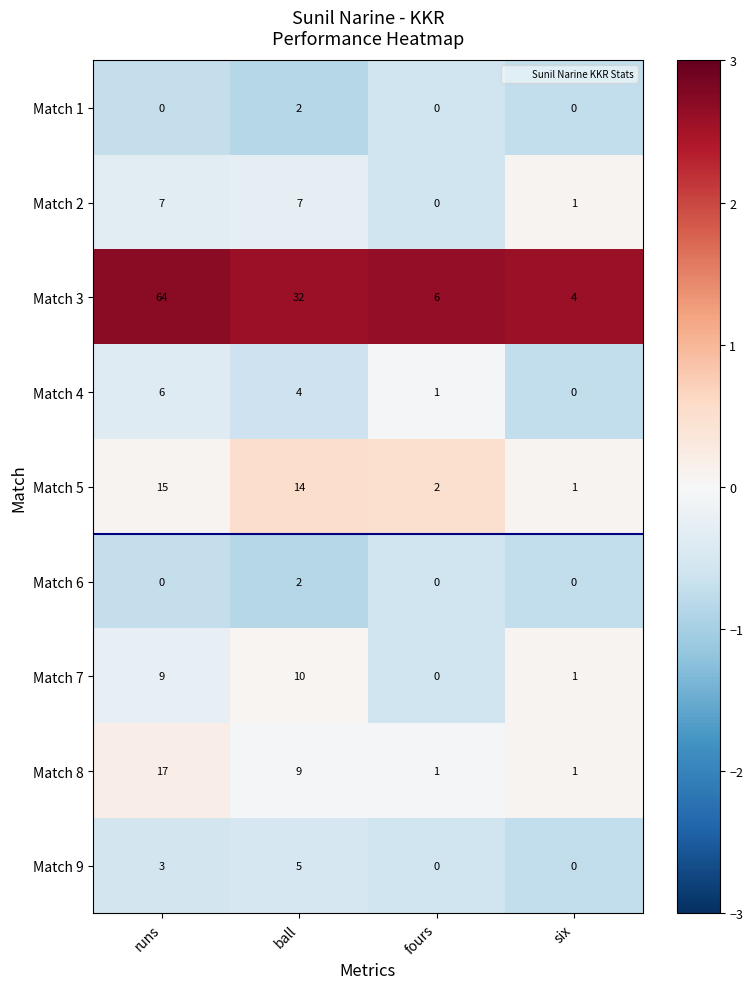

Count the number of categories in the chart.

4